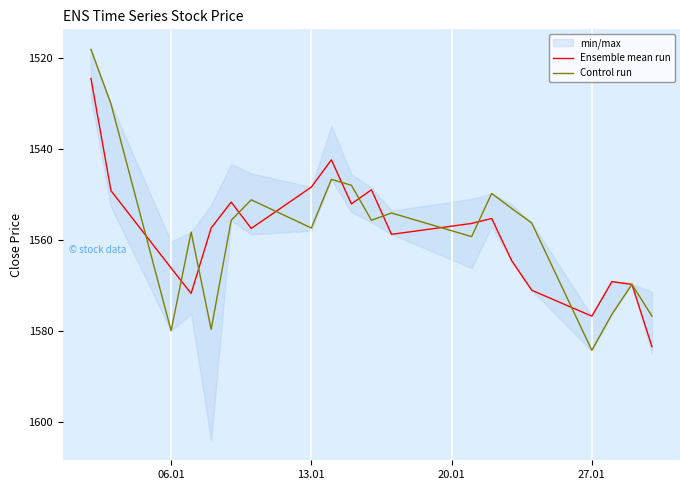

What is the minimum value shown in the chart?

1518.1